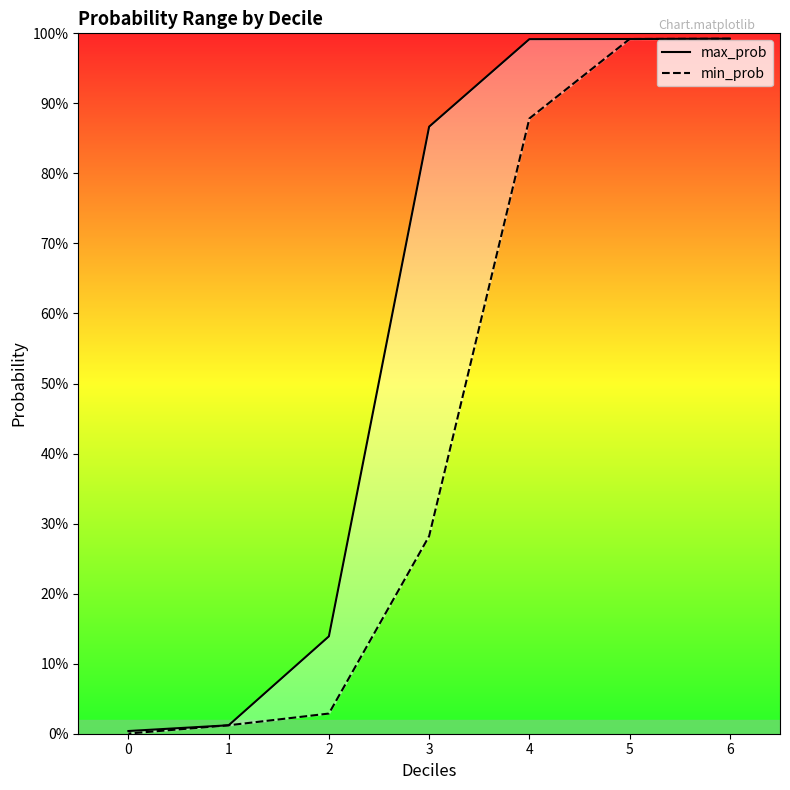

The max_prob series shows 0.3 at 3. True or false?

False